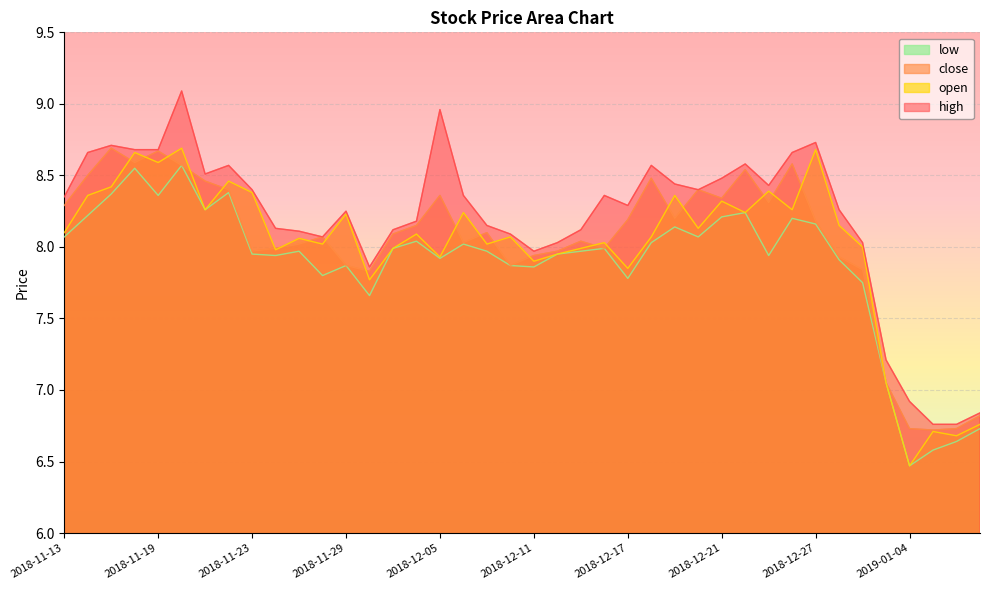

What is the minimum value for high?

6.8